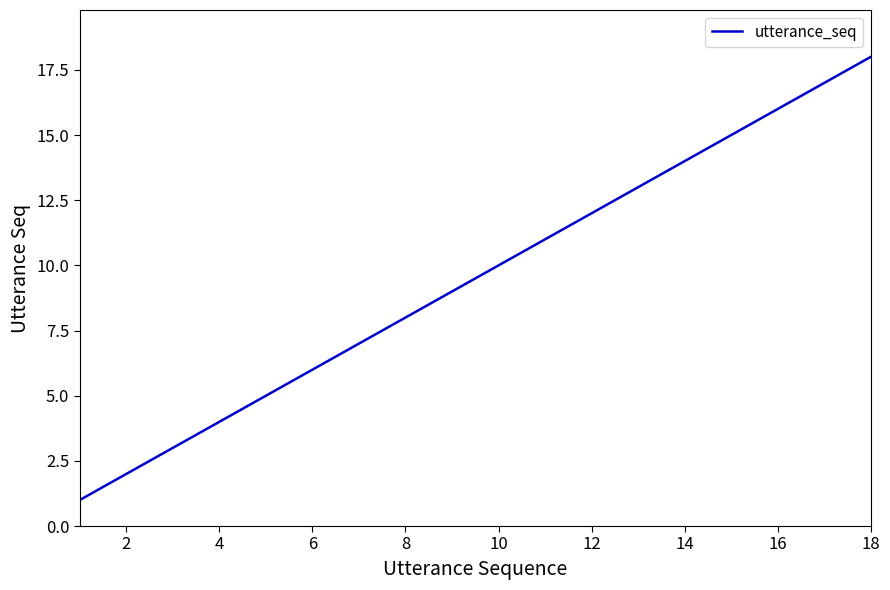

What is the greatest value displayed?

18